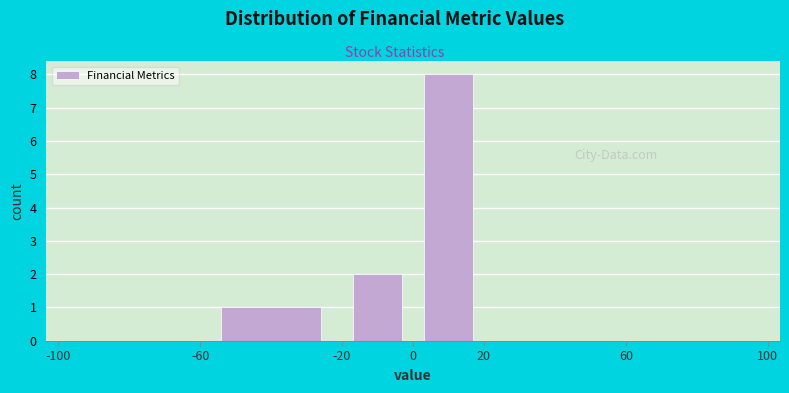

How tall is the bar that spans -60 to -20 on the x-axis? The values are not printed on the chart, so give them approximately, as read against the axis.

1